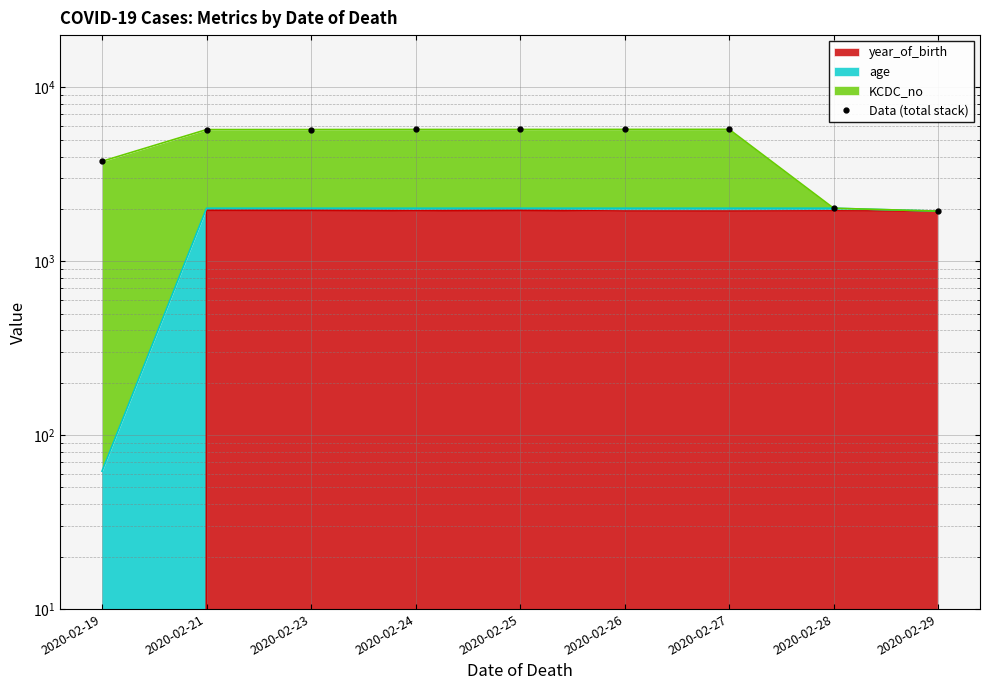

What is the difference between the values at 2020-02-26 and 2020-02-27?

4